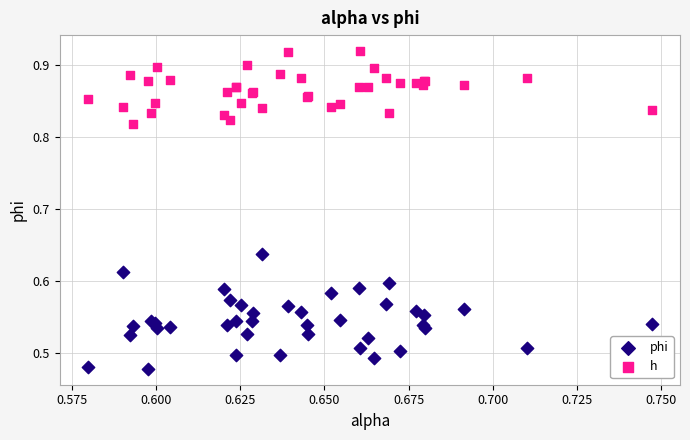

Which series contains the highest Y value?

h